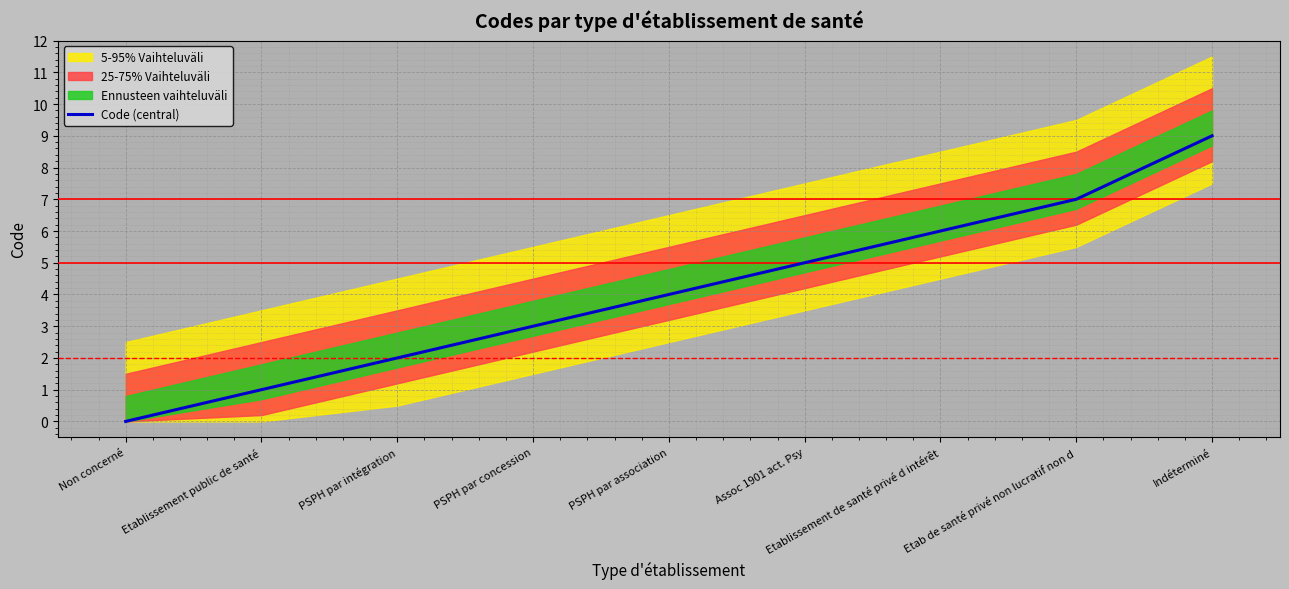

Is this an area chart (filled region under the line)?

No